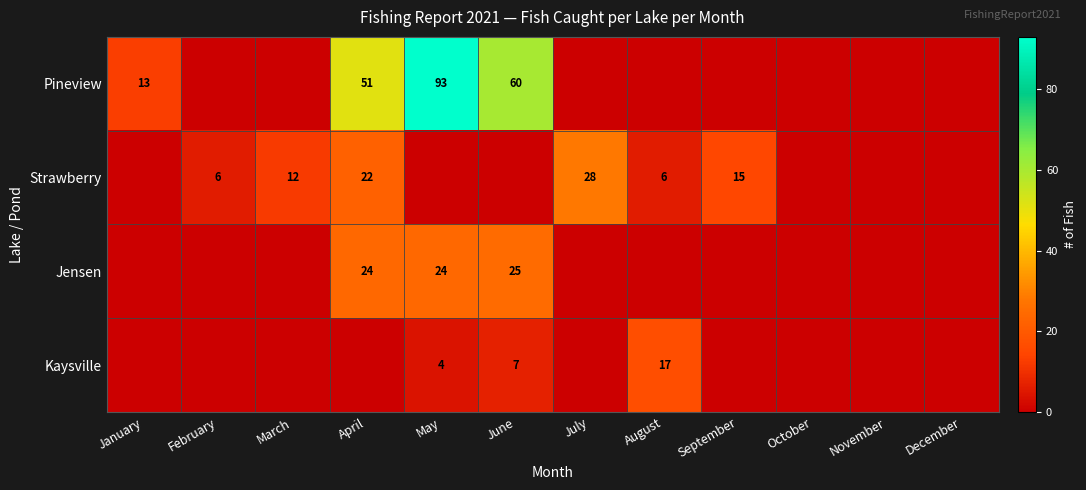

Is it true that Pineview equals 3 at January?

False